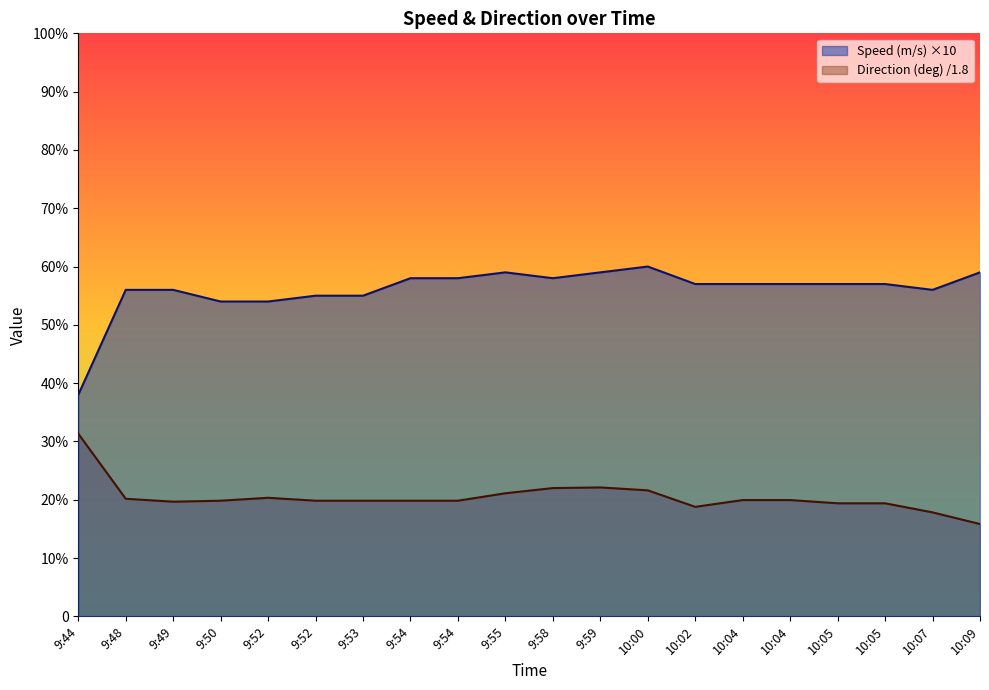

What is the difference between the second highest and second lowest values in the Speed (m/s) series?

5.0